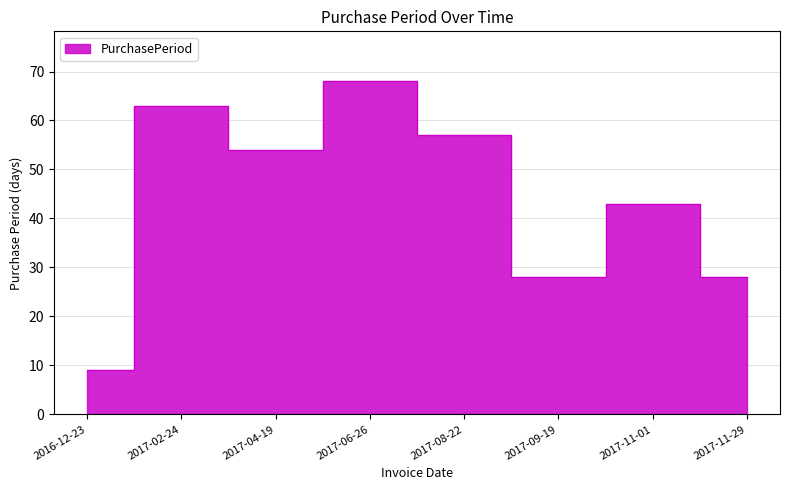

Which category has the highest value across all series?

2017-06-26